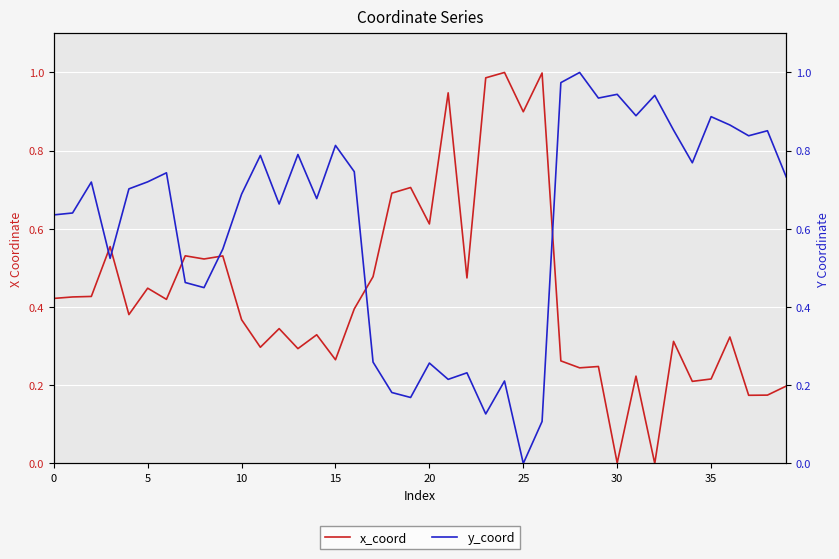

What is the difference between the maximum and minimum values in the y_coord series?

1.0